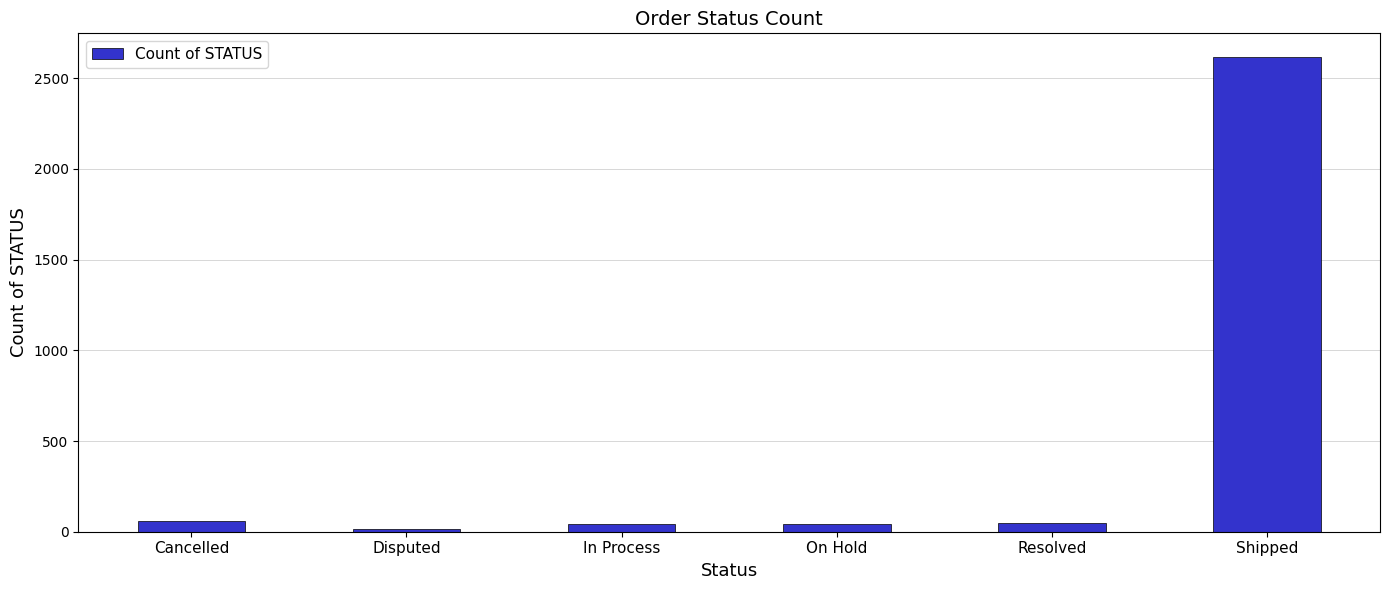

What position from the right is Resolved?

2